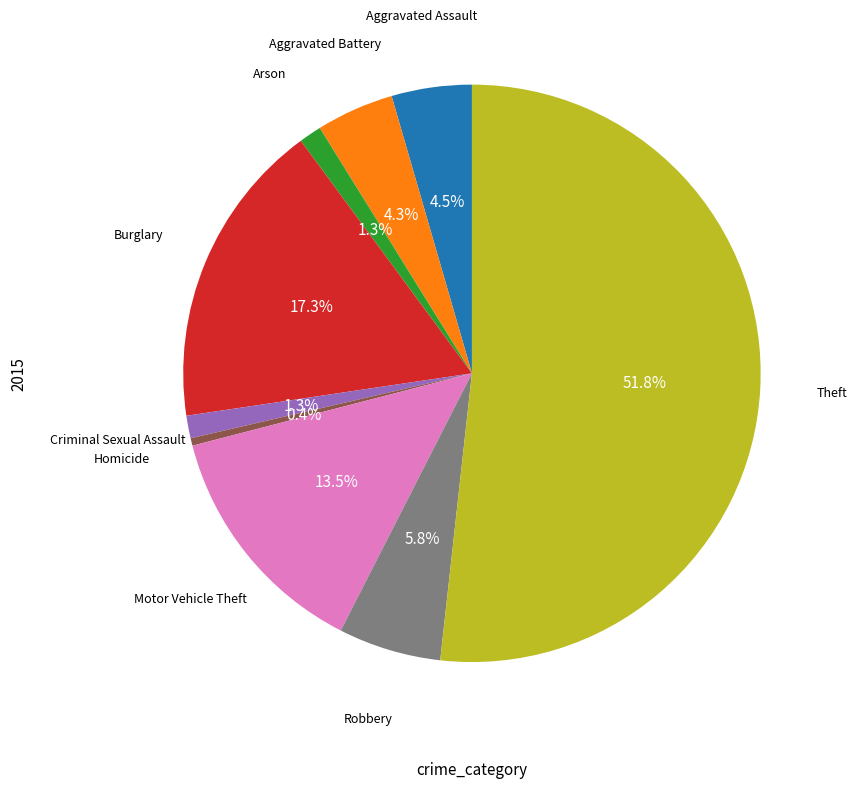

Is there any slice that represents more than half of the pie?

Yes